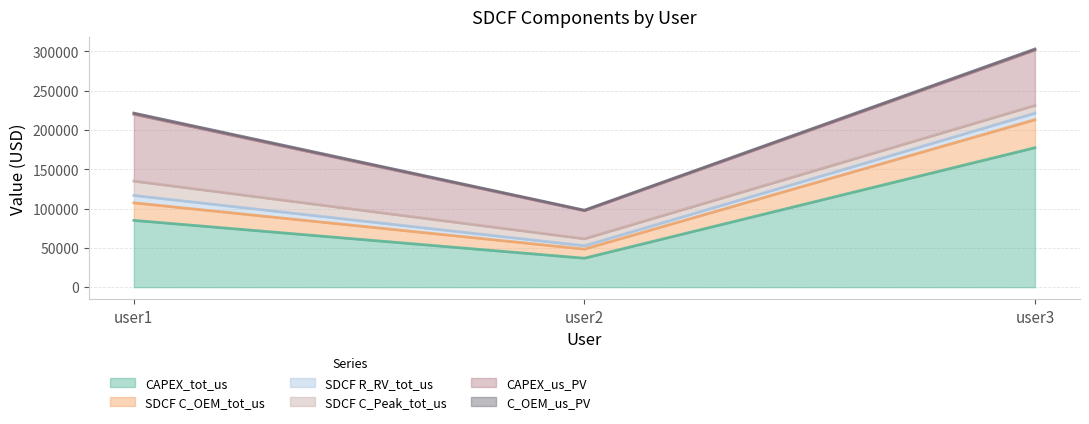

Reading left to right, extract all data points from this chart.

CAPEX_tot_us: user1=85000.0	user2=36868.8	user3=177428.2
SDCF C_OEM_tot_us: user1=22316.2	user2=11581.9	user3=35626.4
SDCF R_RV_tot_us: user1=9412.5	user2=4242.9	user3=8353.4
SDCF C_Peak_tot_us: user1=18246.6	user2=8840.5	user3=9783.2
CAPEX_us_PV: user1=85000.0	user2=35684.9	user3=70474.4
C_OEM_us_PV: user1=1500.0	user2=764.7	user3=1321.4